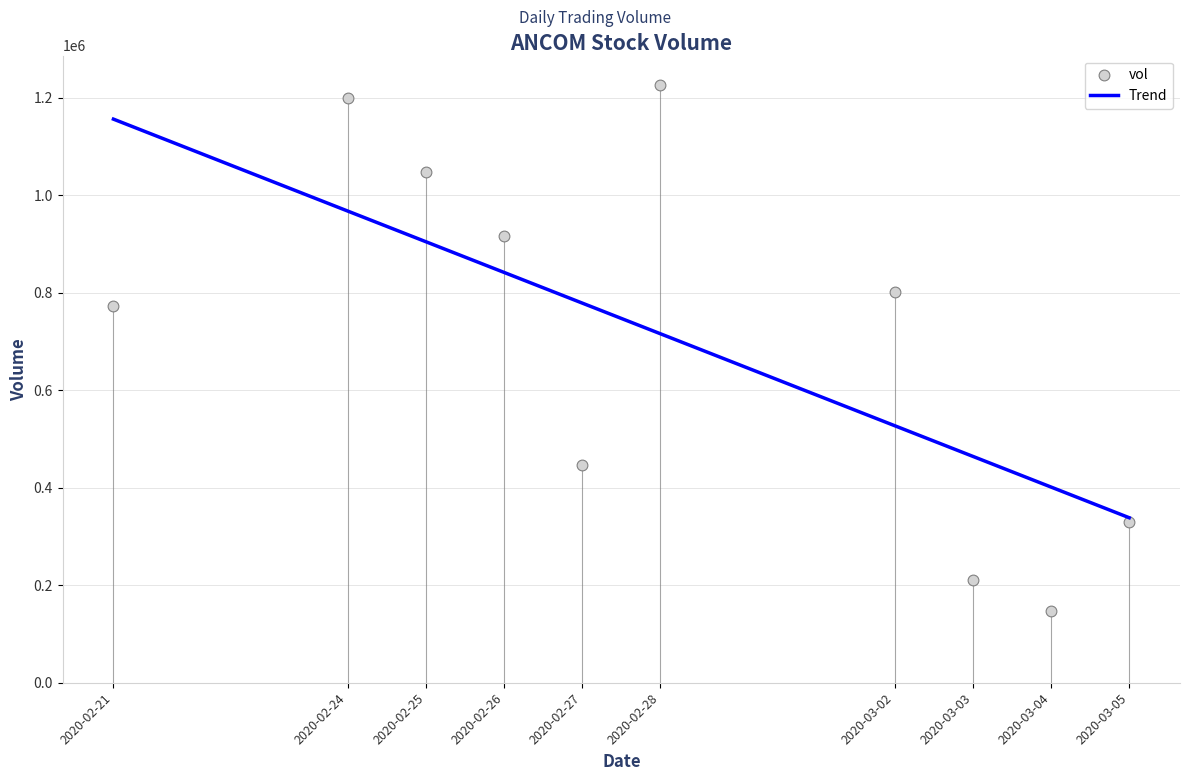

What is the average Y value?

709310